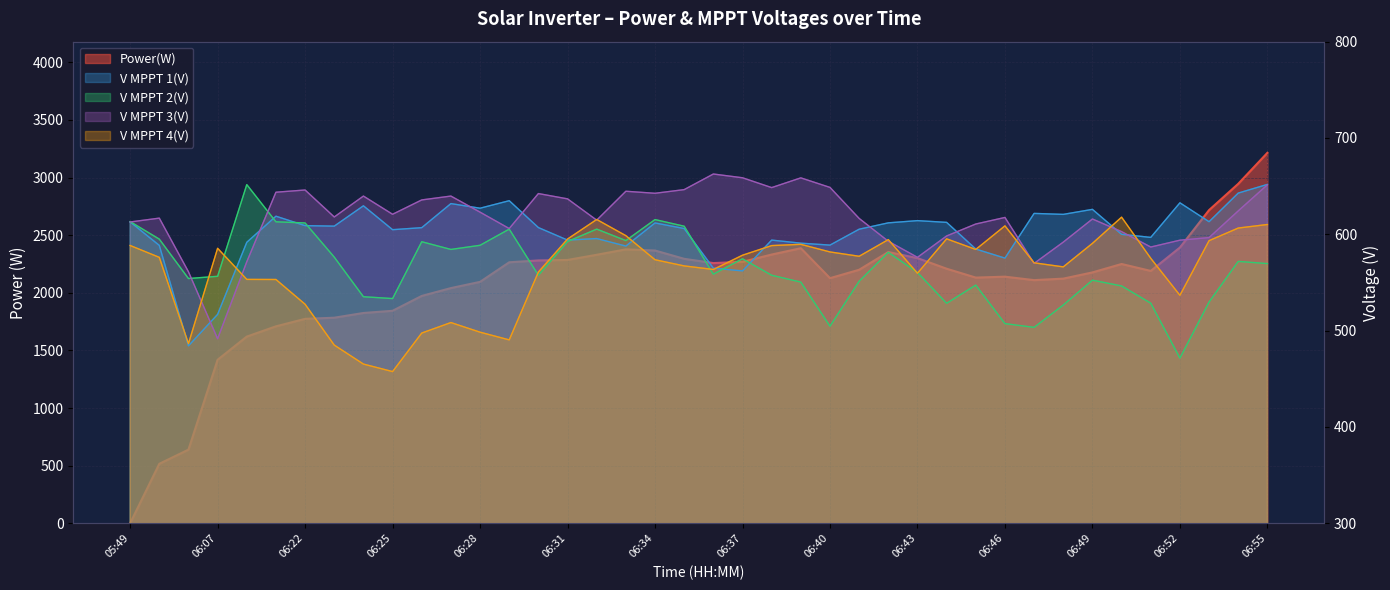

How many interior local peaks does the Power(W) series have?

5